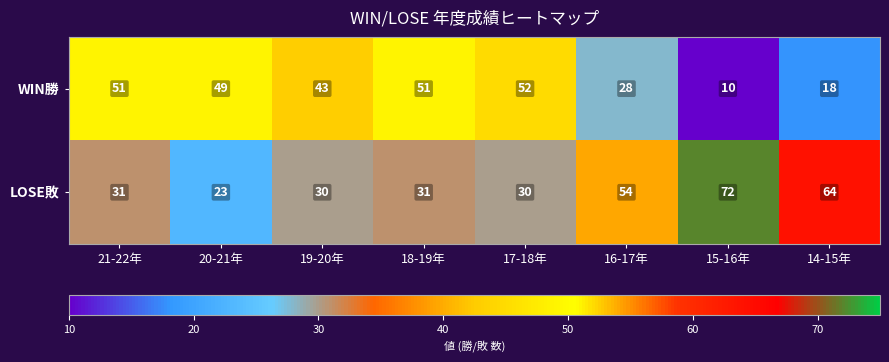

What is the total value across all series at 18-19年?

82